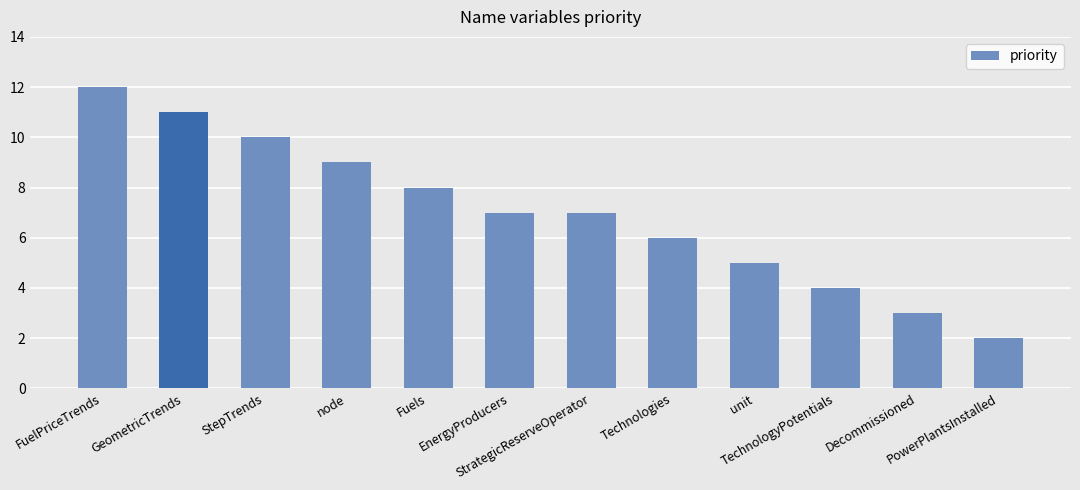

What is the change in value from node to PowerPlantsInstalled?

-7